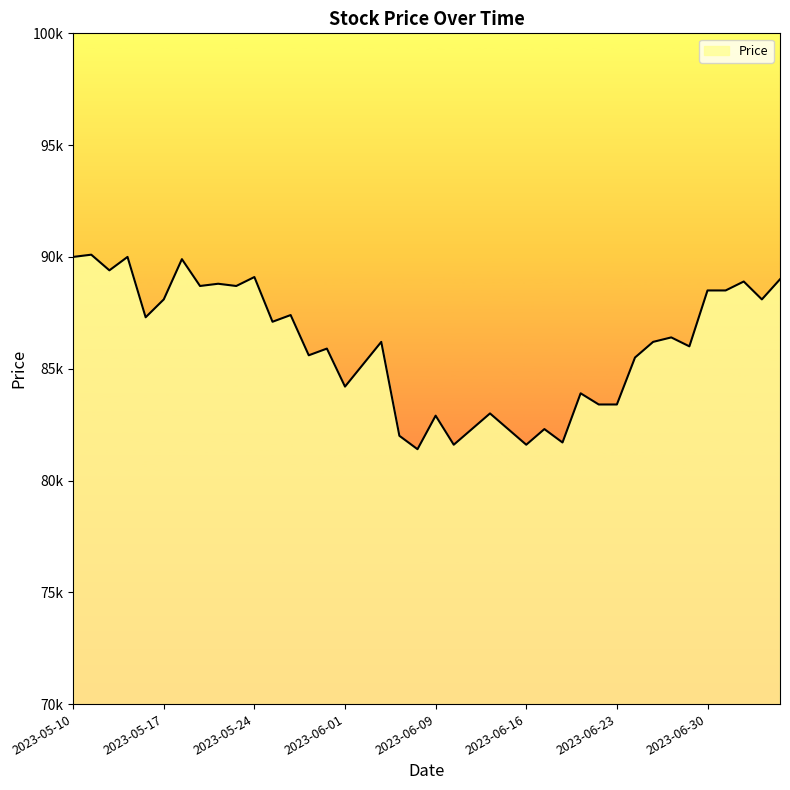

Does the chart display data point markers on the line(s)?

No